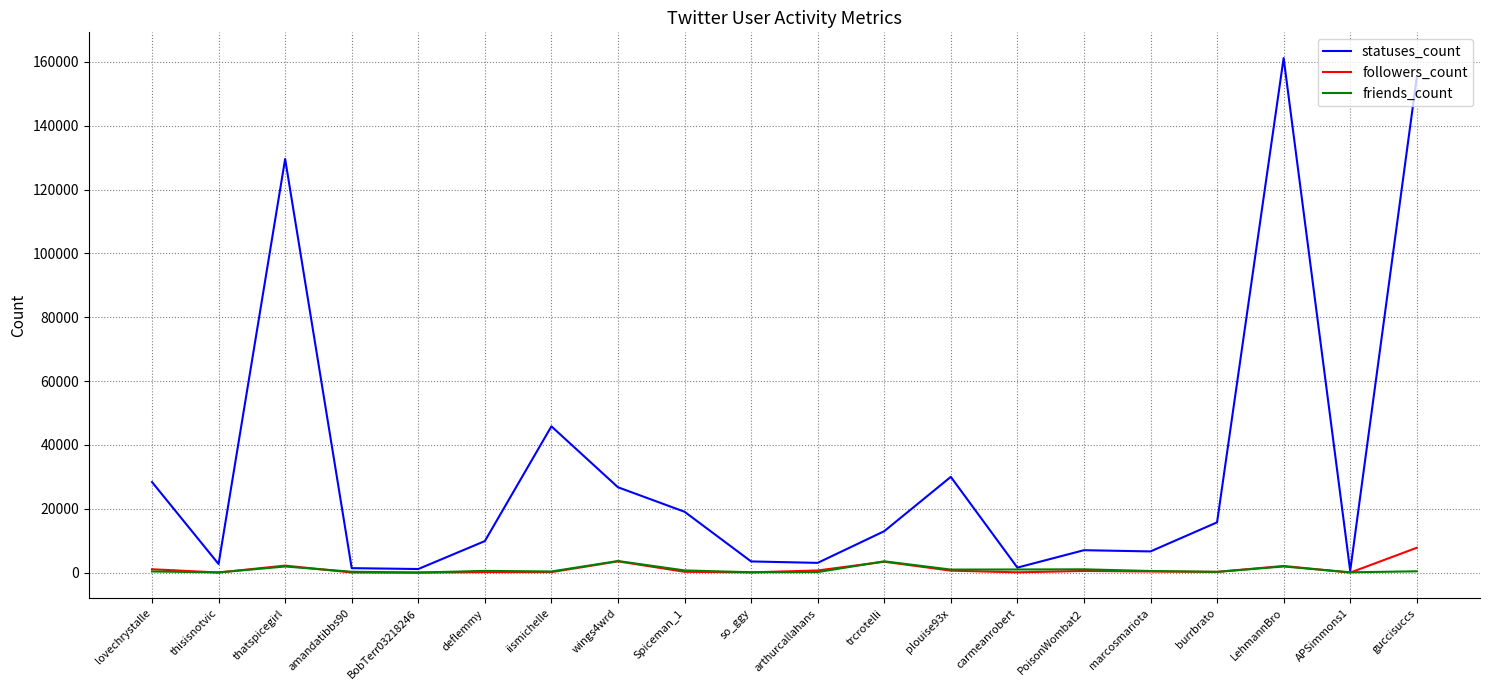

At which category does friends_count reach its first local peak?

thatspicegirl